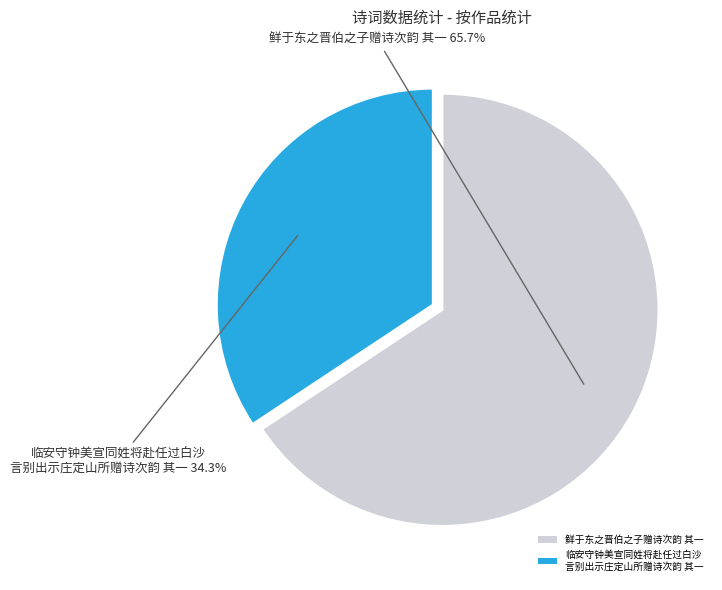

Which category has the biggest portion of the pie?

鲜于东之晋伯之子赠诗次韵 其一